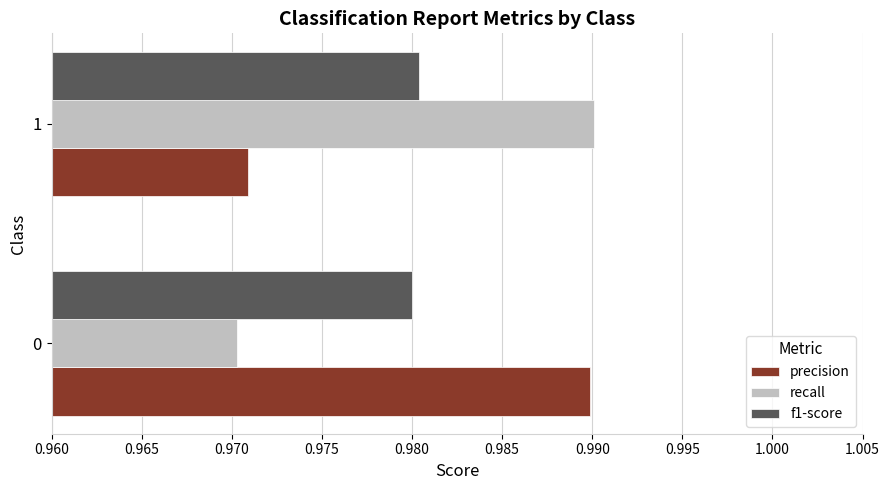

At which category is the sum across all series the highest?

1